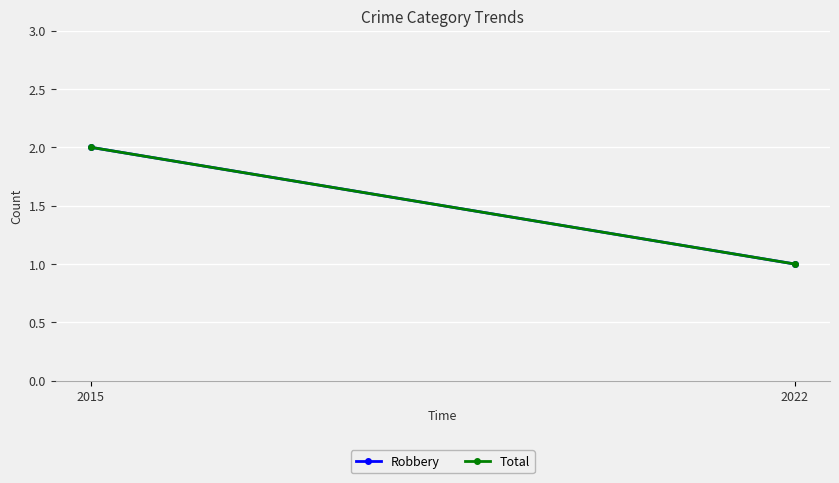

List the series in order of their peak value, lowest first.

Robbery, Total